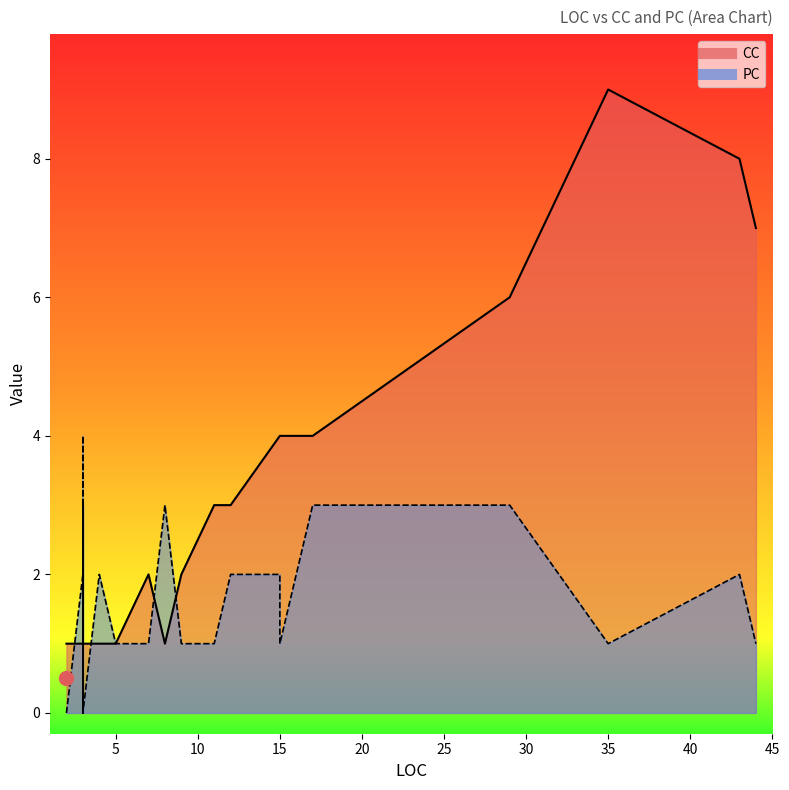

Does the chart have visible grid lines?

No